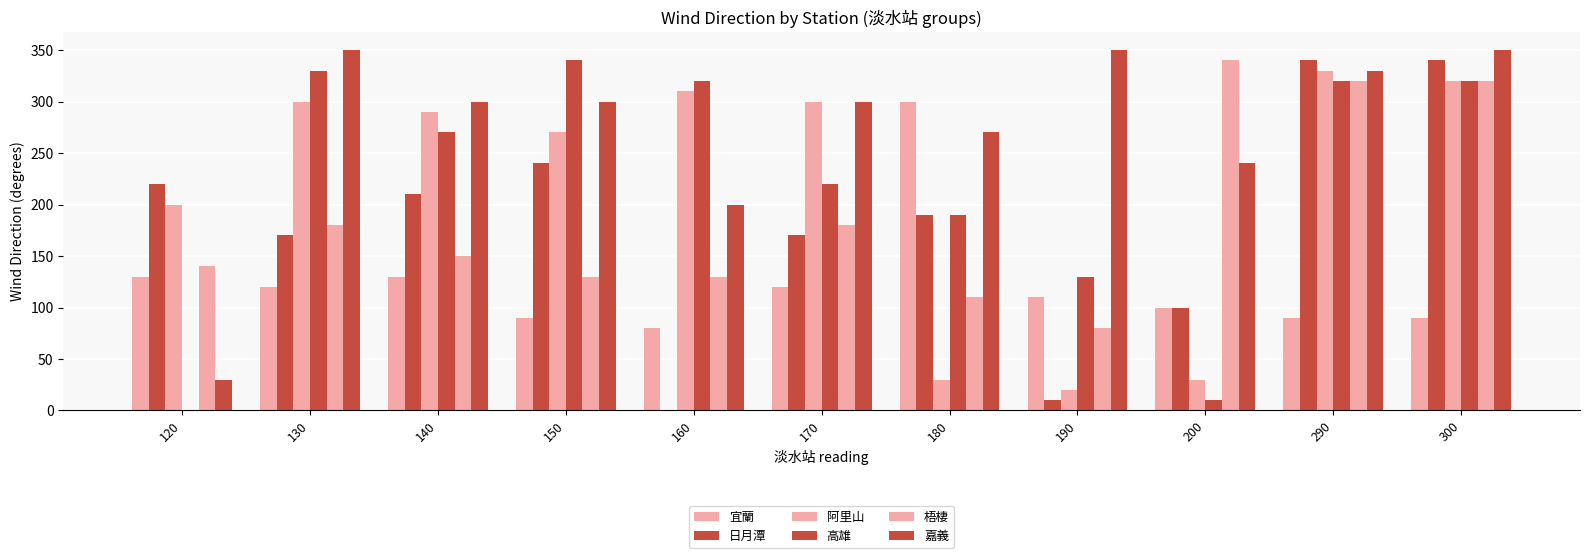

What is the difference between the highest and lowest values at 170?

180.0